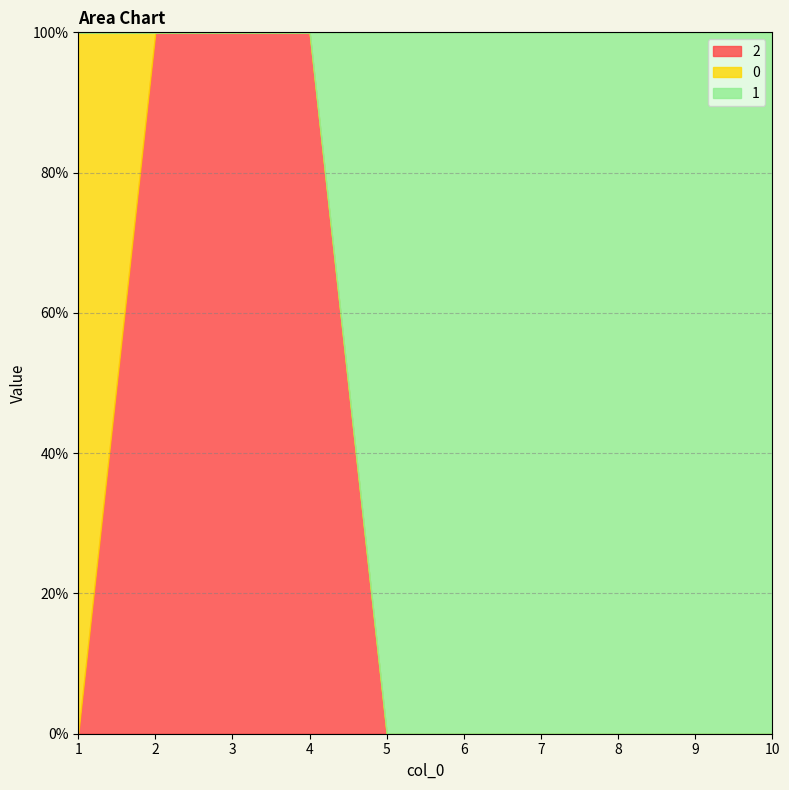

Rank the series at 2 from lowest to highest value.

0, 1, 2